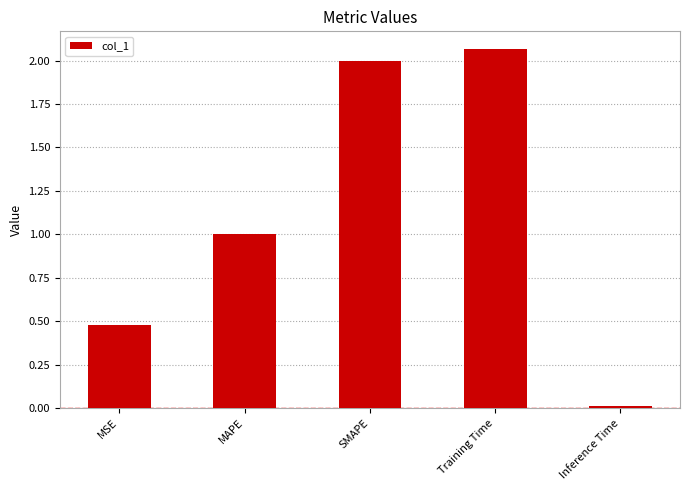

Is it true that the value at Inference Time is 0.0?

True